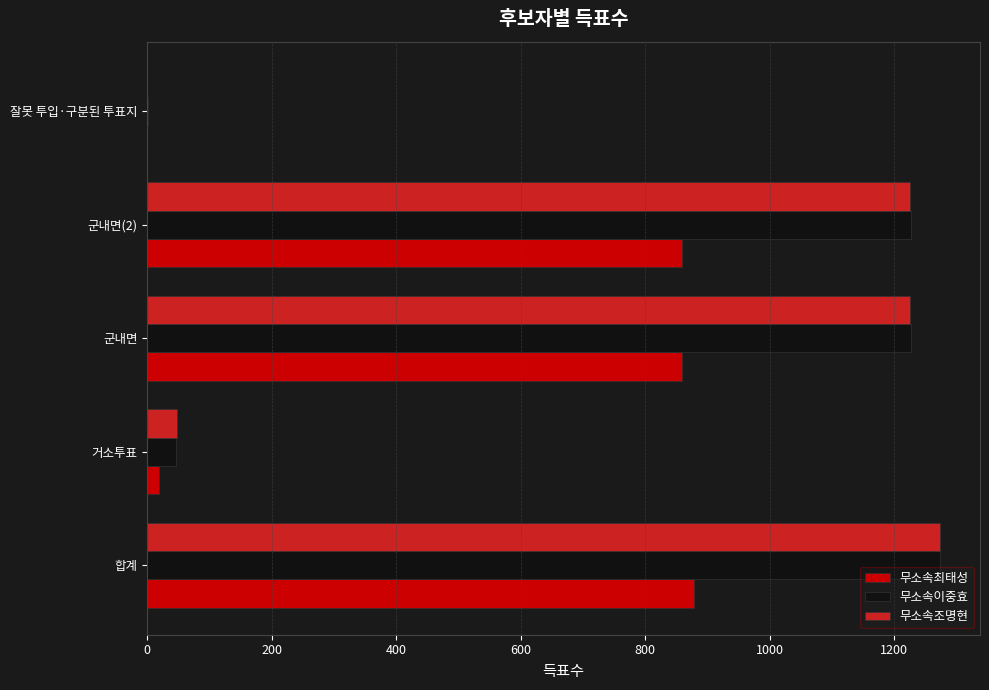

The value of 무소속최태성 at 합계 is 423. True or false?

False